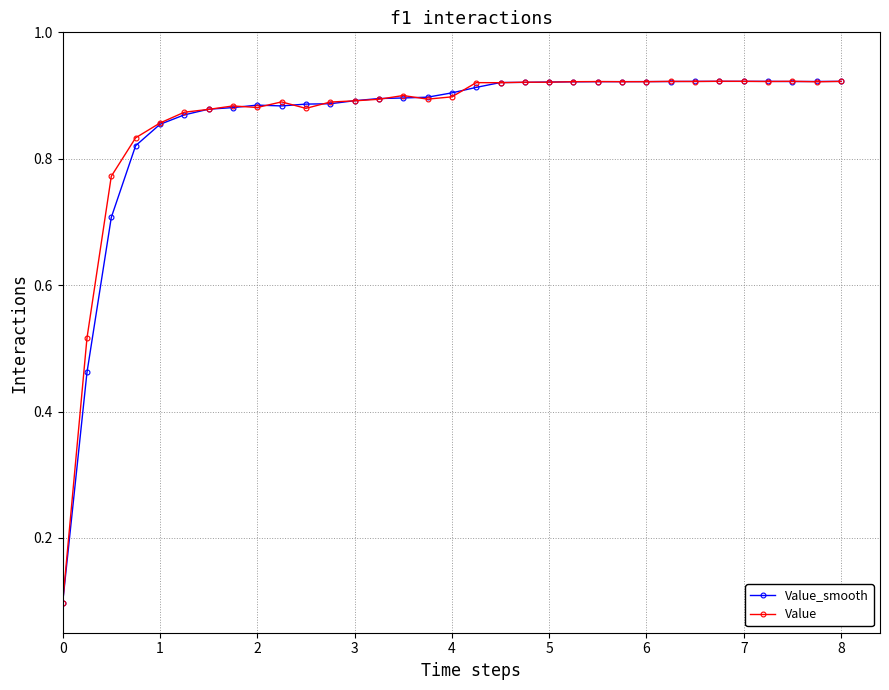

At how many categories does at least one series exceed 0?

33